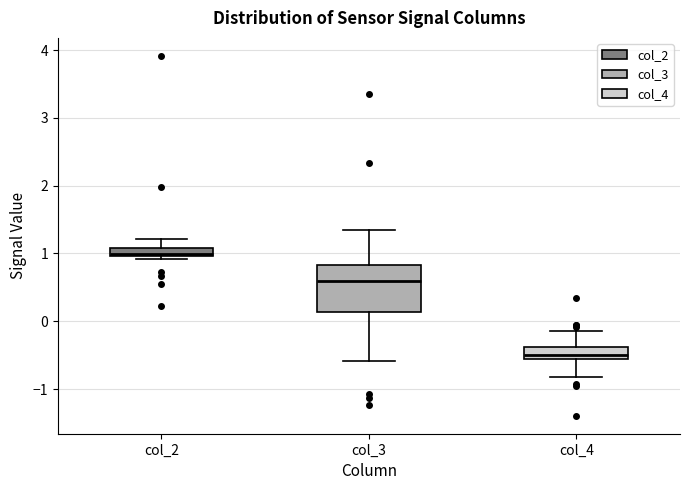

Comparing the boxes themselves (not the whiskers), which one is the tallest?

col_3